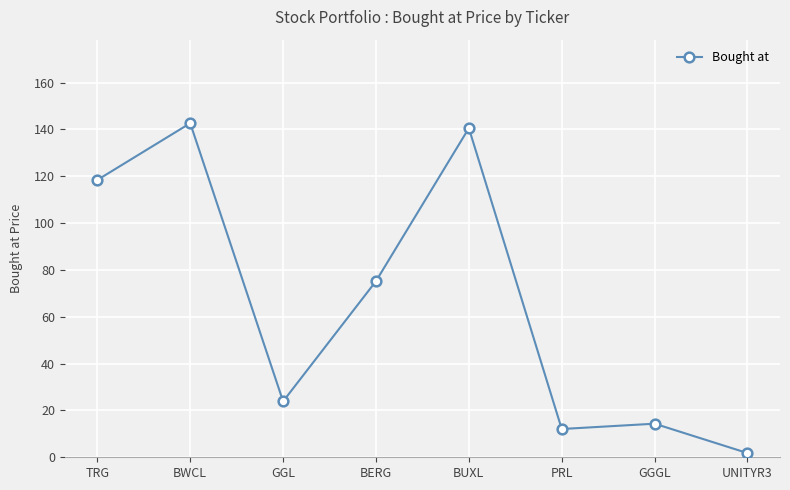

What is the difference between the values at GGGL and BERG?

60.9